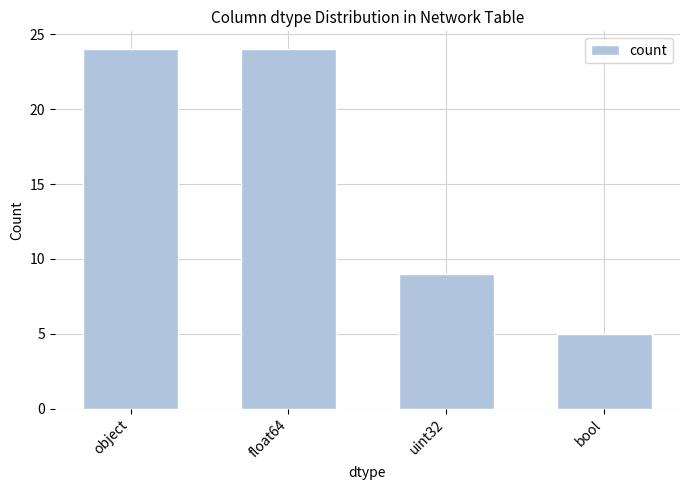

What is the smallest value displayed?

5